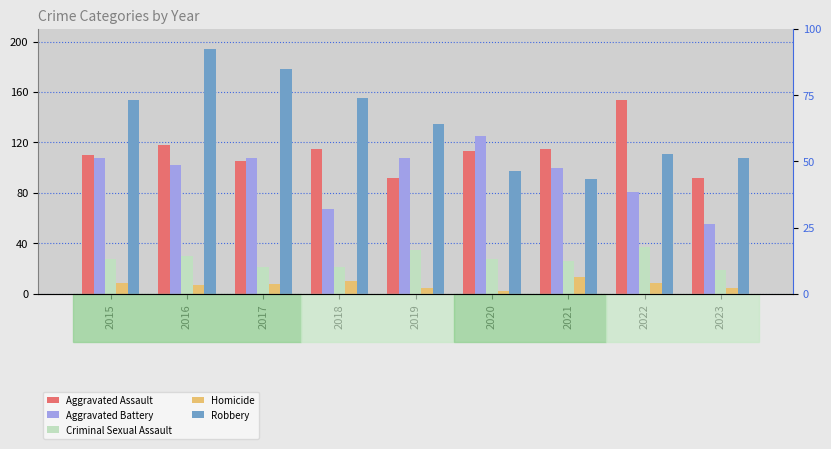

Reading right to left, transcribe all the data shown in this chart.

Aggravated Assault: 92	154	115	113	92	115	105	118	110
Aggravated Battery: 55	81	100	125	108	67	108	102	108
Criminal Sexual Assault: 19	37	26	28	35	21	21	30	28
Homicide: 5	9	13	2	5	10	8	7	9
Robbery: 108	111	91	97	135	155	178	194	154